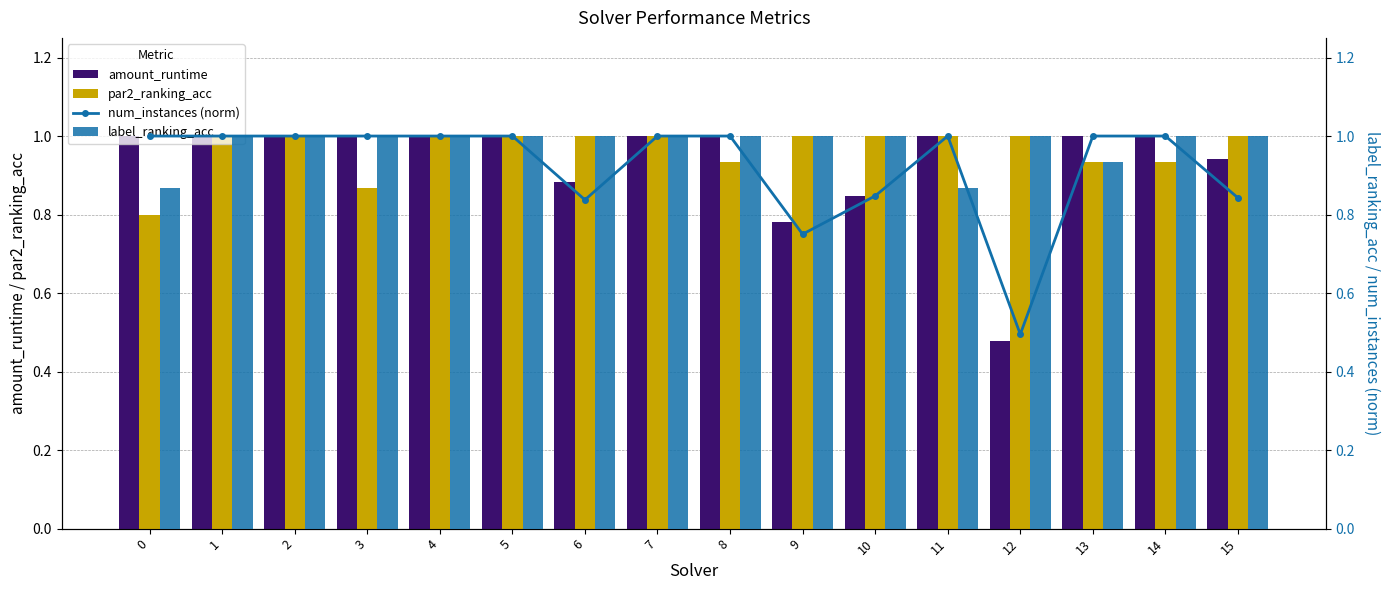

How many bars are there in each group?

4